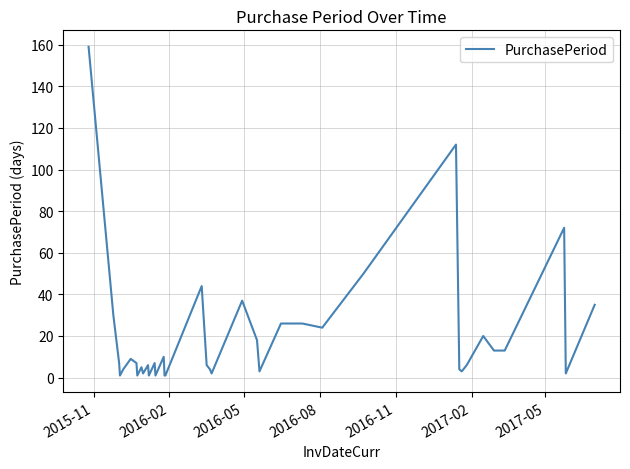

What is the greatest value displayed?

159